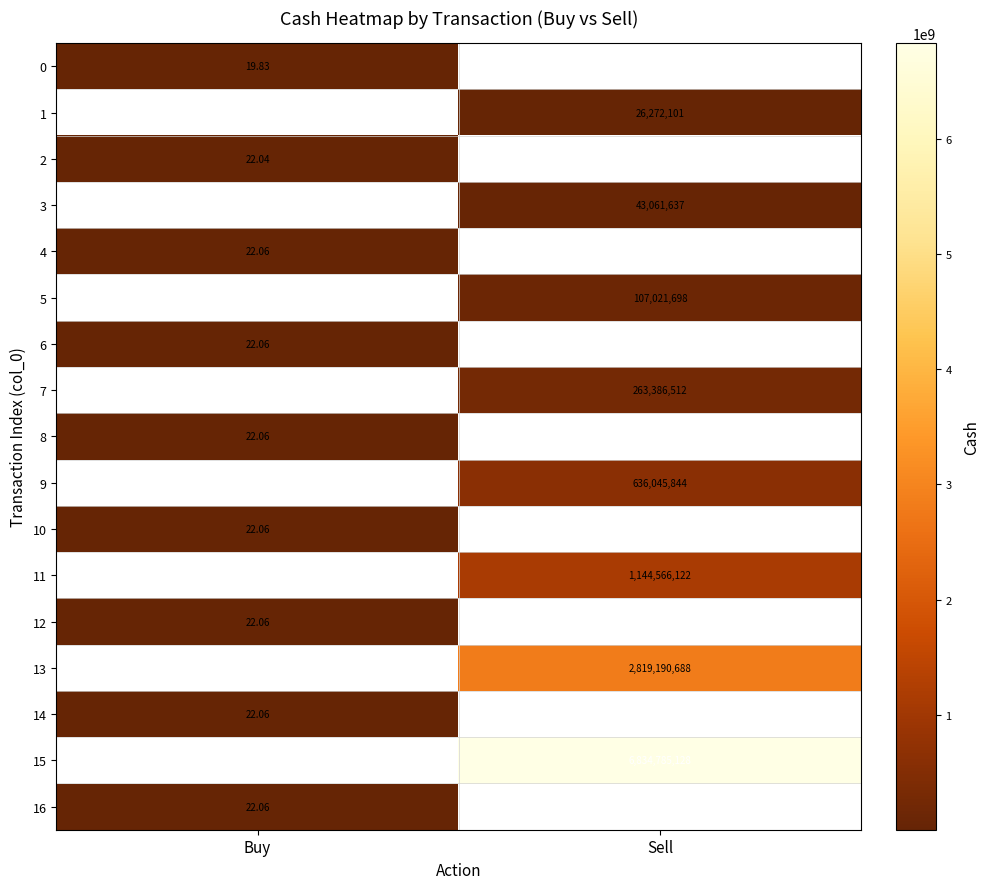

What is the approximate value of 13 at Sell?

2819190688.3